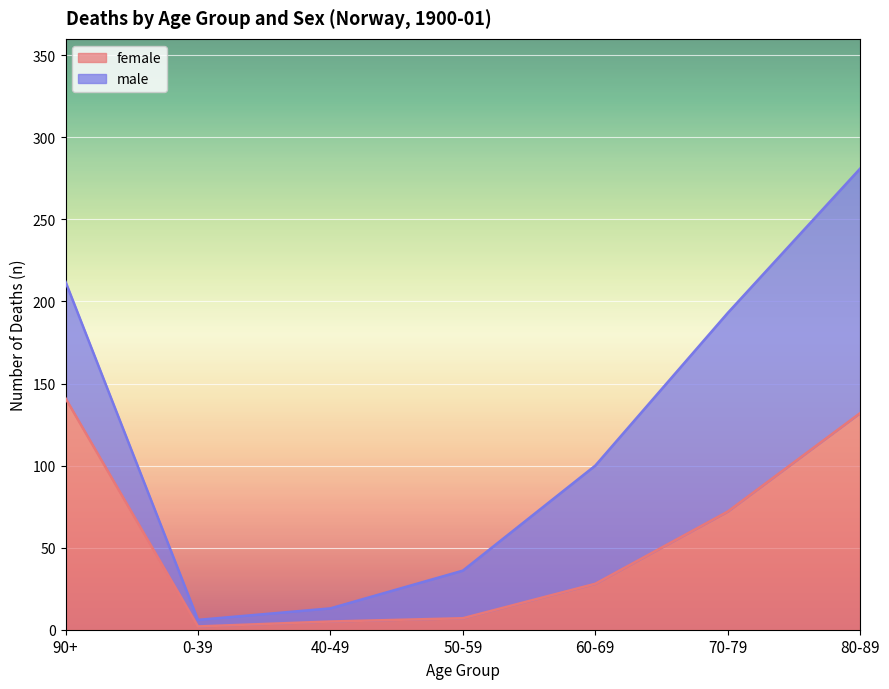

What is the approximate value at 90+?

141